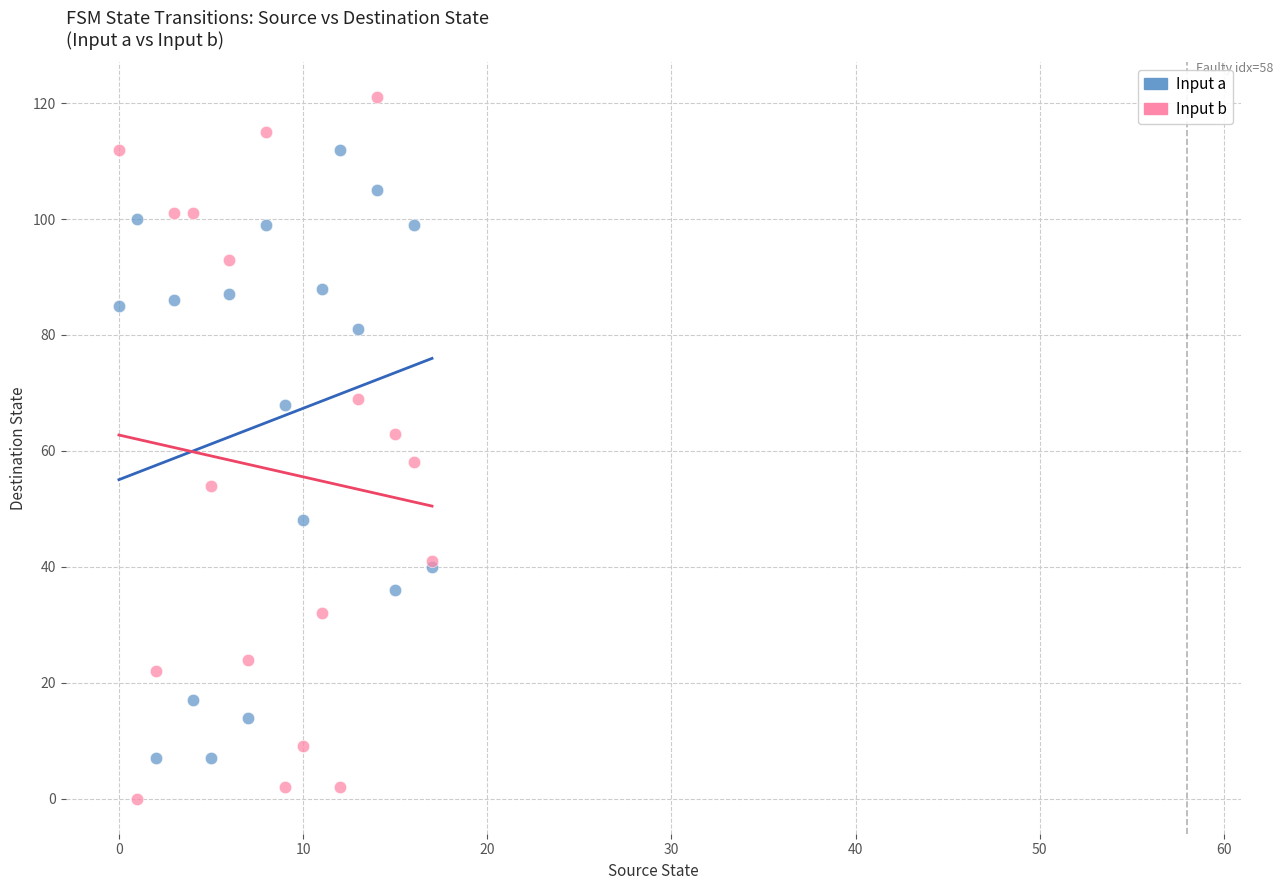

Which series reaches the minimum Y coordinate?

Input b